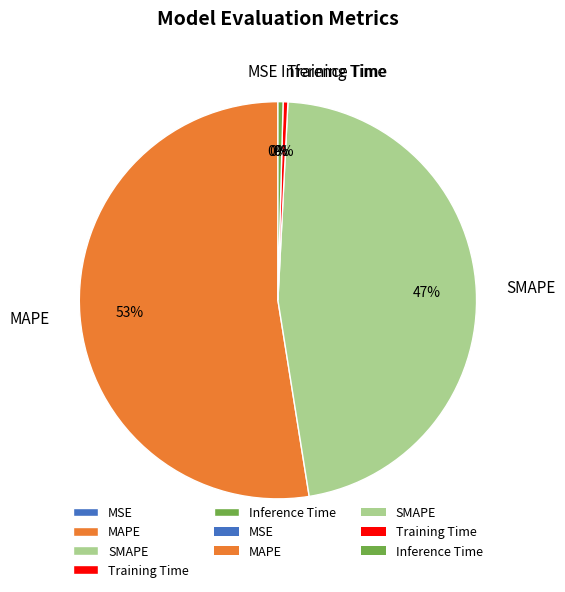

To the nearest percent, what is the average slice percentage?

20%